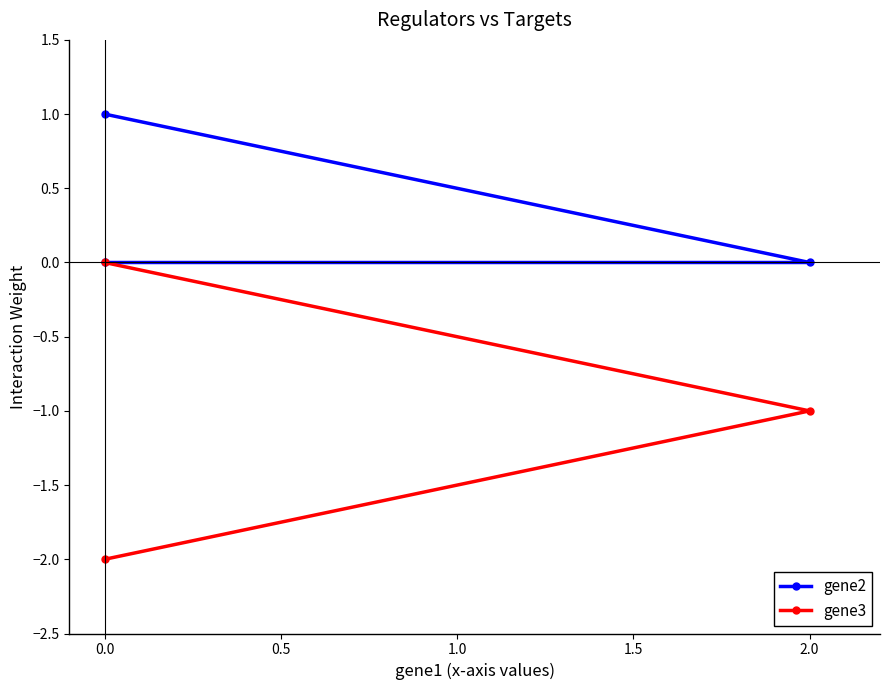

How many values in the gene3 series exceed -1?

1